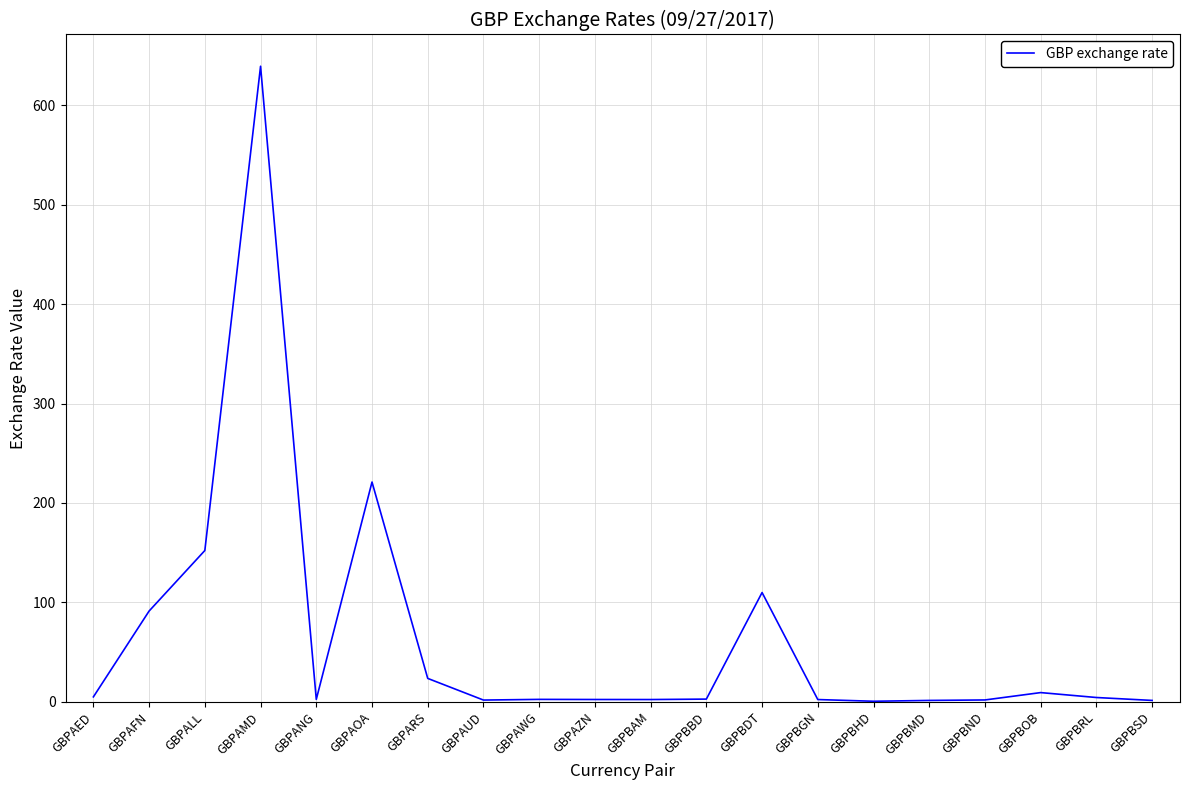

At which category does the data reach its first local peak?

GBPAMD